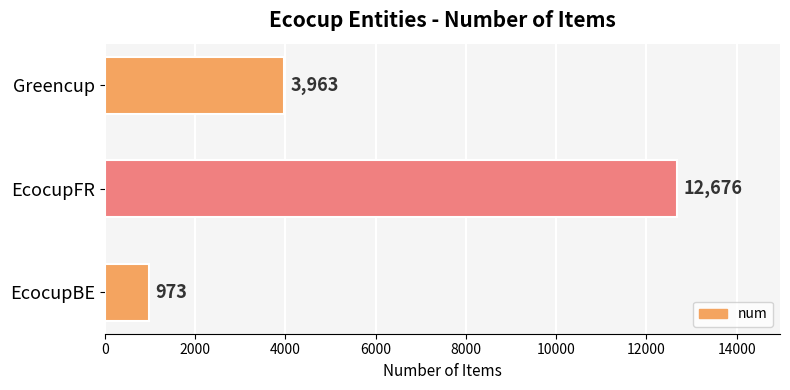

What is the minimum value shown in the chart?

973